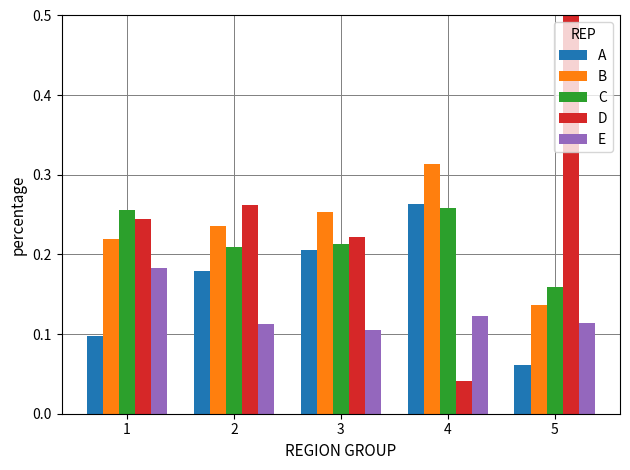

Which category has the lowest value in the D series?

4